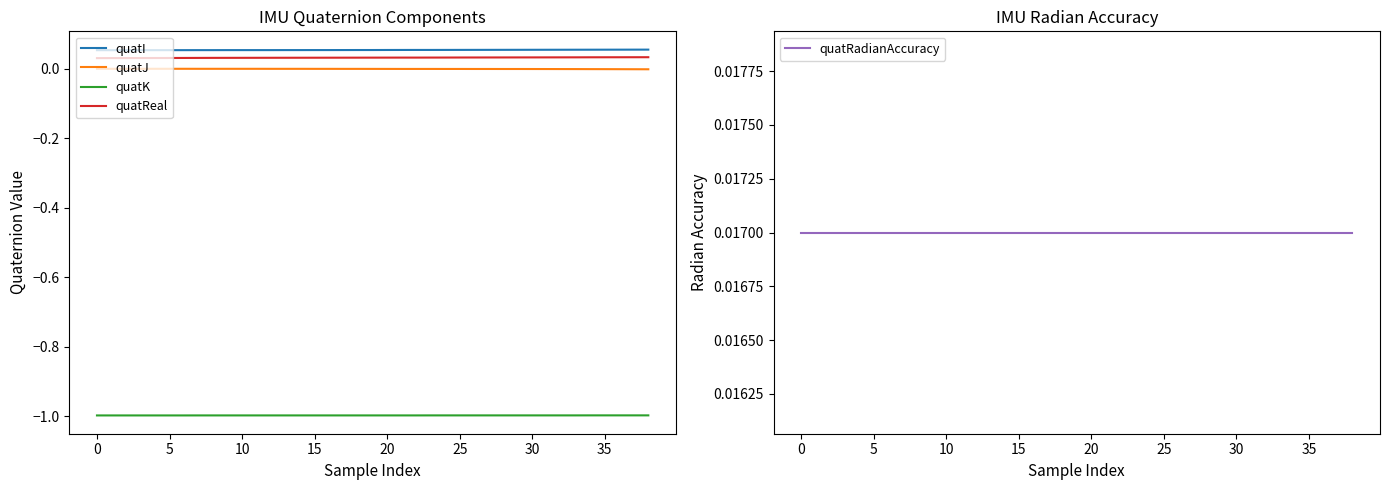

Is it true that quatK equals -1.0 at 30?

True